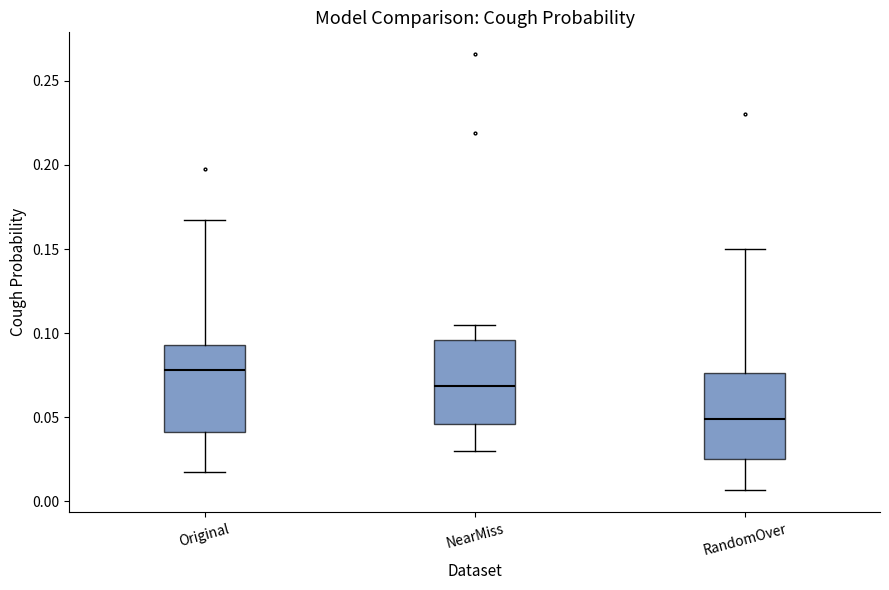

Reading left to right, transcribe this box plot: for each box, give where its median line is, the range the box spans, and where its two whiskers end, as read against the y-axis. The values are not printed on the chart, so give them approximately, as read against the axis.

Original: median 0.080, box 0.040 to 0.095, whiskers 0.015 to 0.165
NearMiss: median 0.070, box 0.045 to 0.095, whiskers 0.030 to 0.105
RandomOver: median 0.050, box 0.025 to 0.075, whiskers 0.005 to 0.150